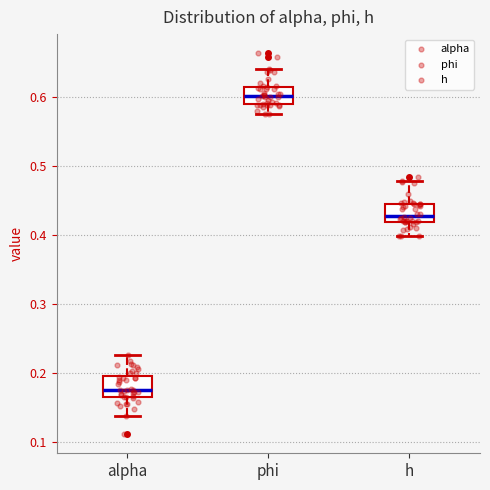

Reading left to right, transcribe this box plot: for each box, give where its median line is, the range the box spans, and where its two whiskers end, as read against the y-axis. The values are not printed on the chart, so give them approximately, as read against the axis.

alpha: median 0.18, box 0.17 to 0.19, whiskers 0.14 to 0.23
phi: median 0.60, box 0.59 to 0.61, whiskers 0.57 to 0.64
h: median 0.43, box 0.42 to 0.44, whiskers 0.40 to 0.48